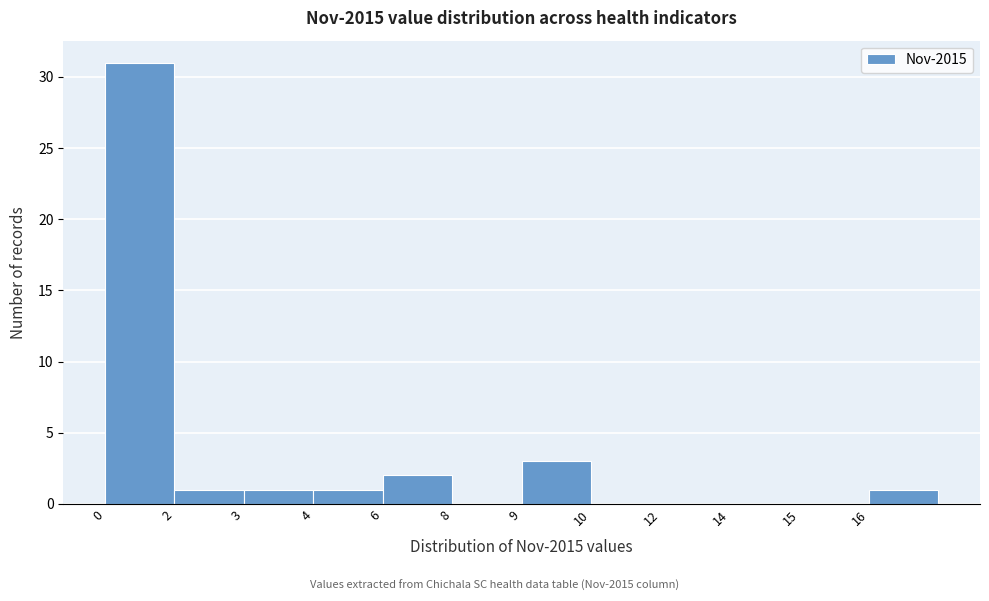

Reading left to right, transcribe all the data shown in this chart.

0=31	2=1	3=1	4=1	6=2	8=0	9=3	10=0	12=0	14=0	15=0	16=1